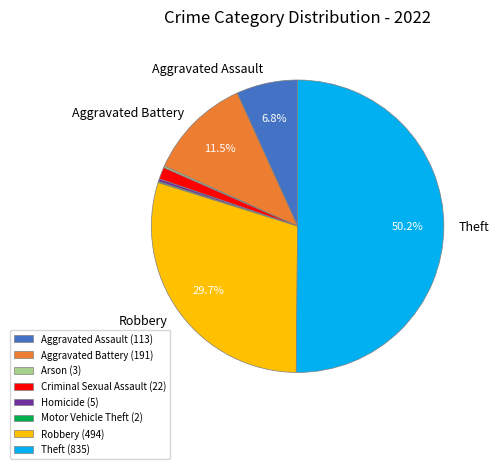

To the nearest percent, what percentage of the pie is Robbery?

30%